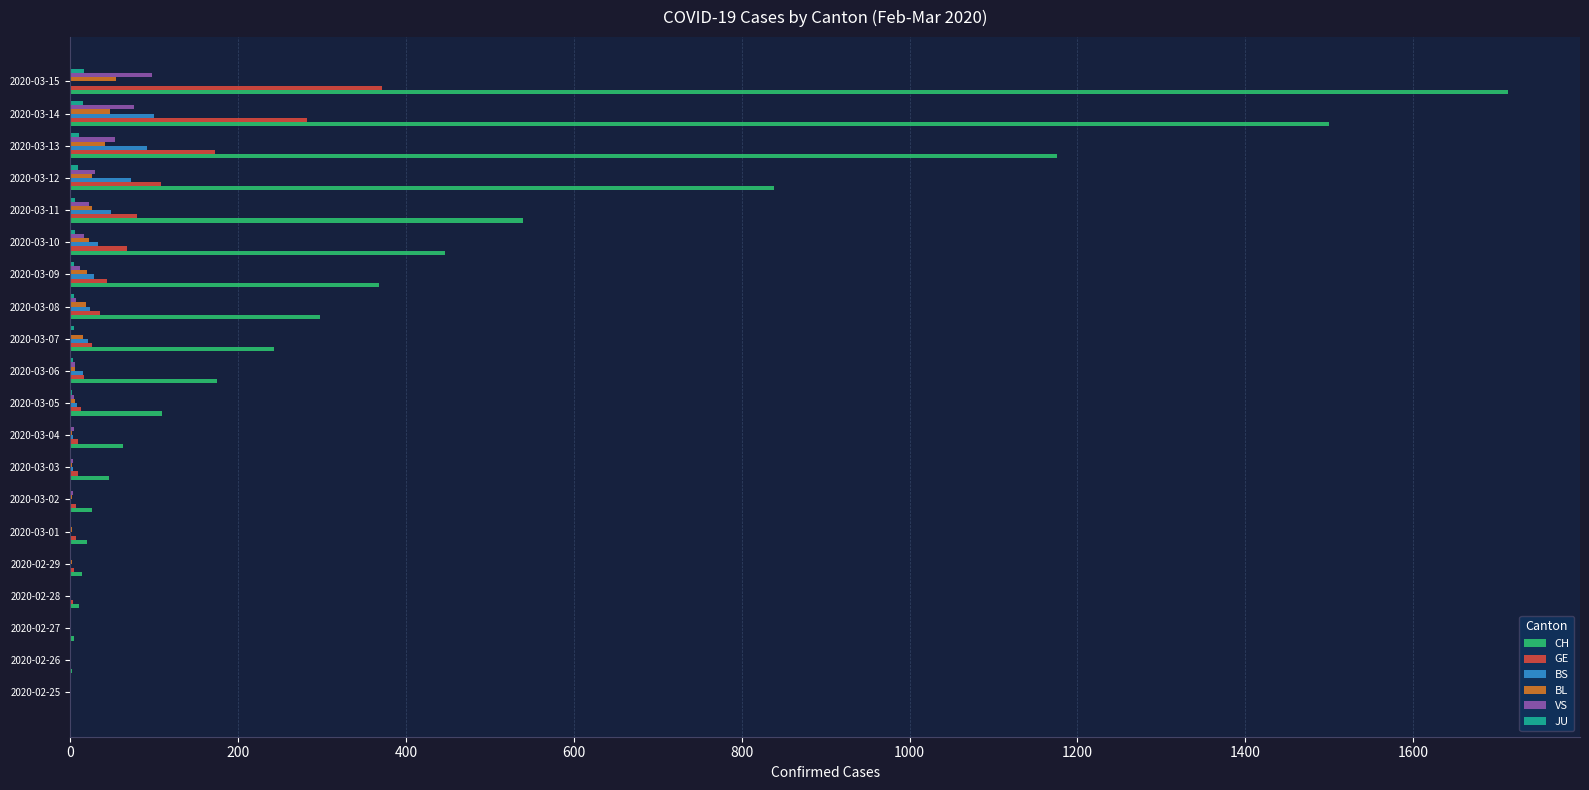

At which category is the sum across all series the highest?

2020-03-15